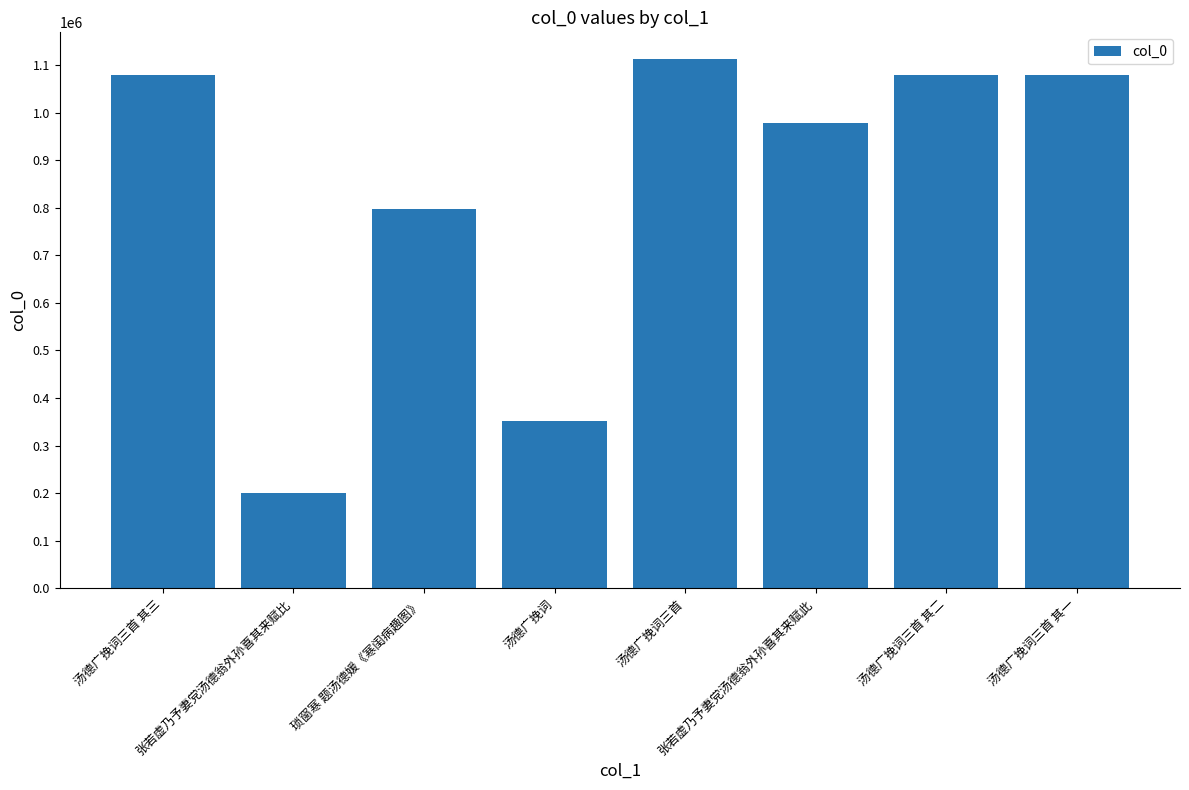

At which label does the data first exceed 1078900?

汤德广挽词三首 其三